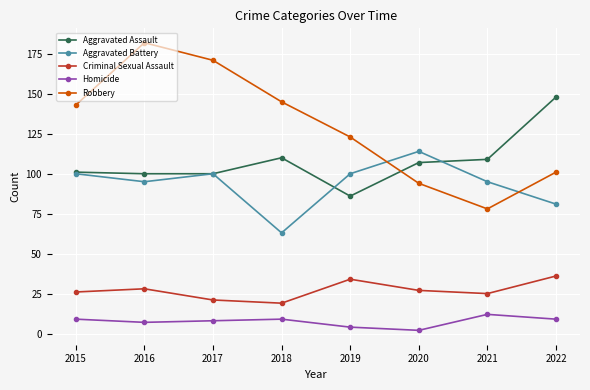

At 2019, list the series in order from smallest to largest.

Homicide, Criminal Sexual Assault, Aggravated Assault, Aggravated Battery, Robbery